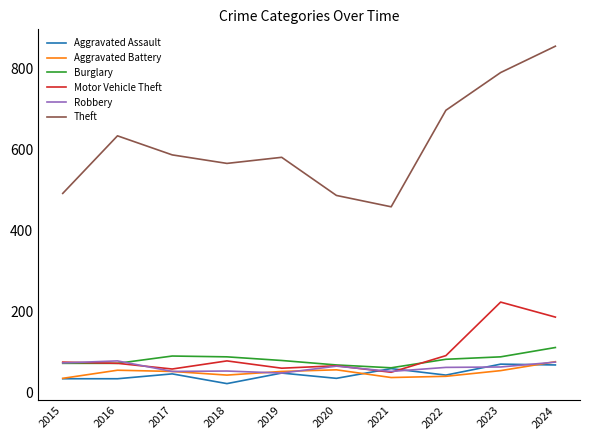

At which label is Motor Vehicle Theft closest to 137?

2022